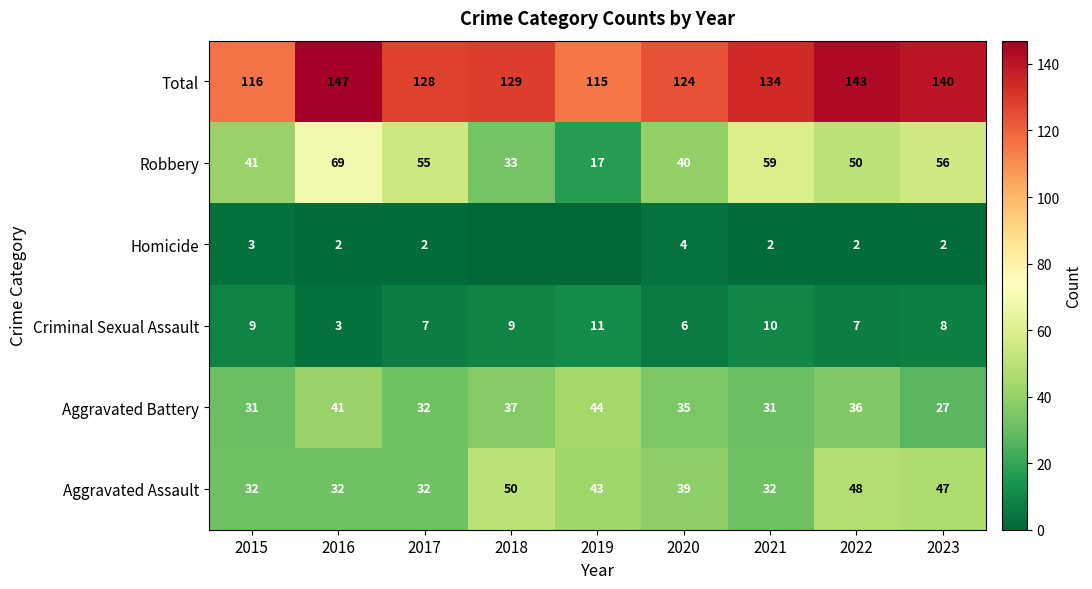

What is the sum of the Criminal Sexual Assault values at 2021 and 2016?

13